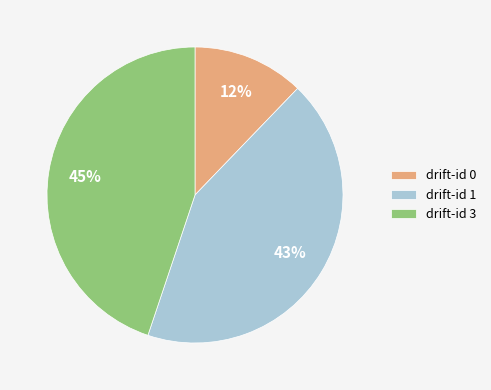

Which slice is the smallest?

drift-id 0